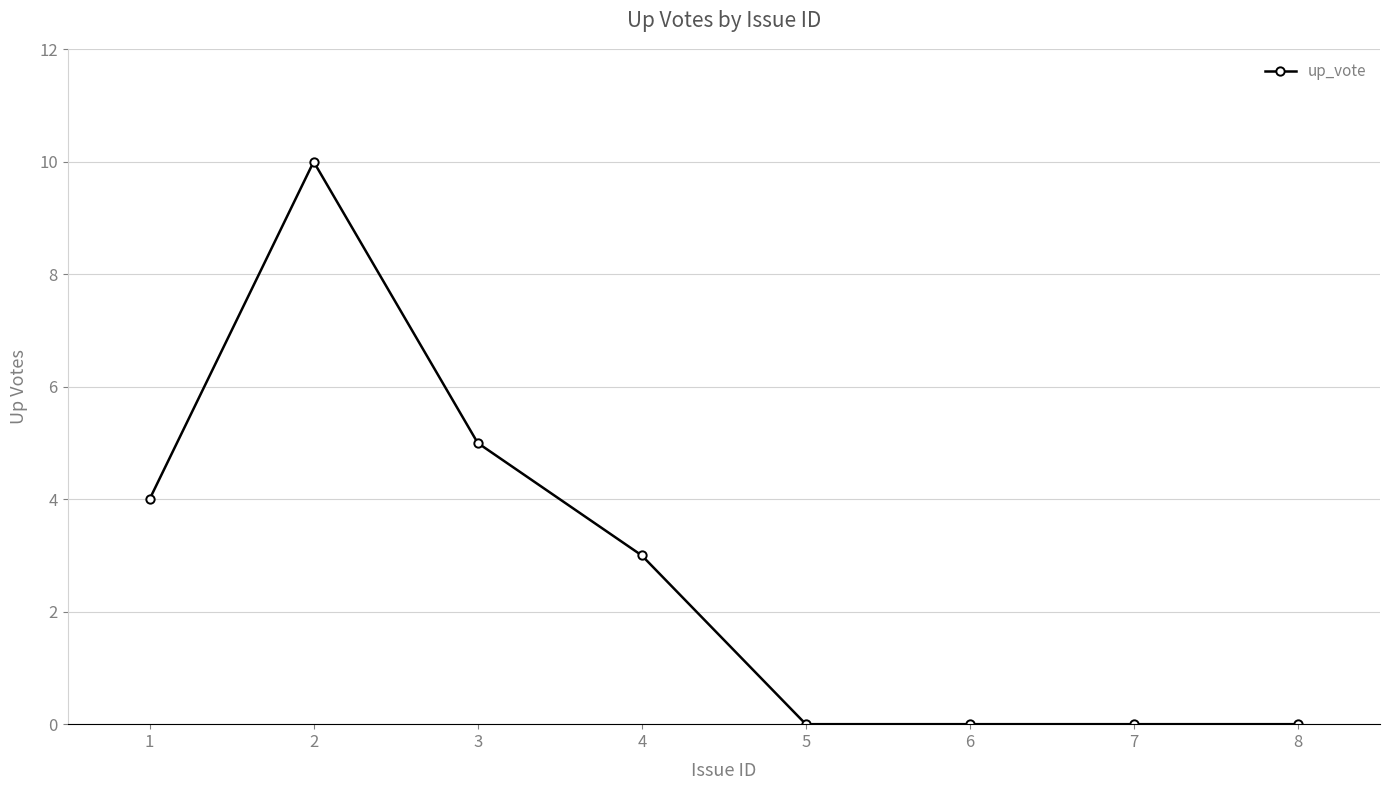

What is the value of the 2nd point from the left?

10